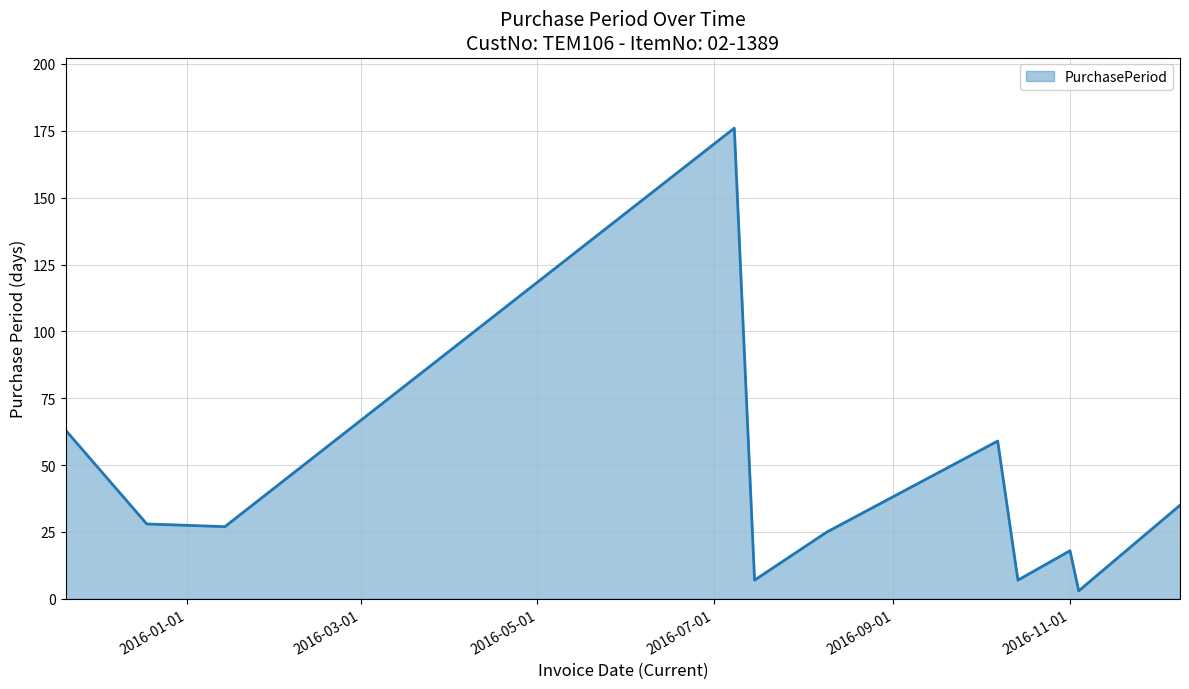

What is the difference between the maximum and minimum values?

173